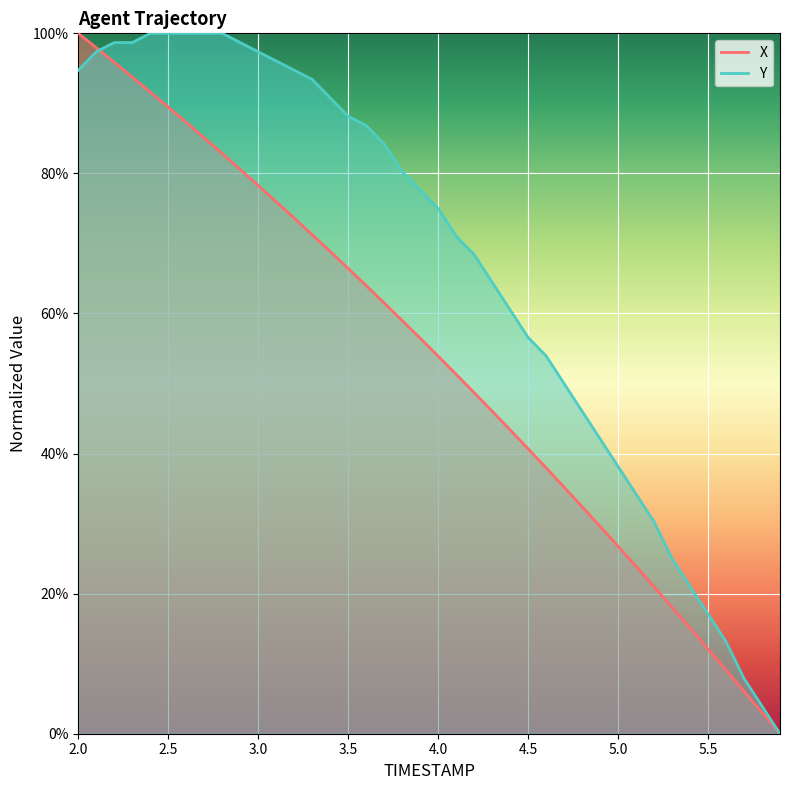

What is the approximate value of X at 3.8?

59.0